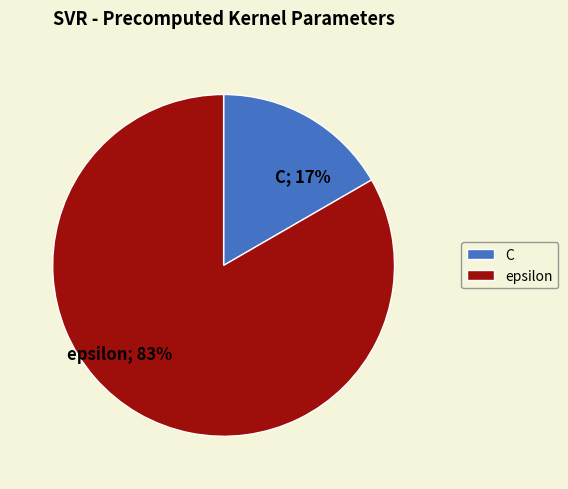

Between epsilon; 83% and C; 17%, which is larger?

epsilon; 83%